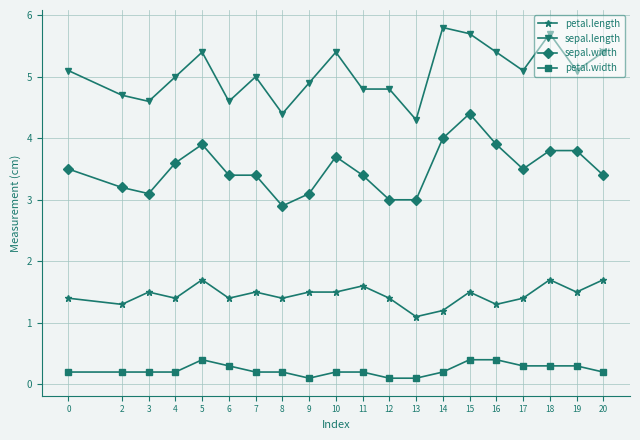

What is the difference between the highest and lowest values at 17?

4.8